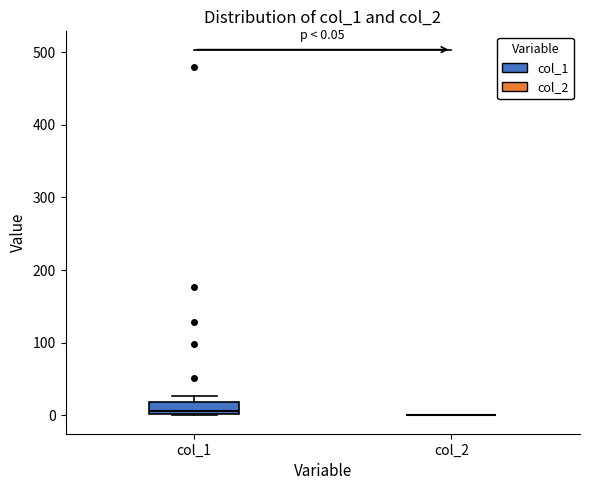

Comparing the boxes themselves (not the whiskers), which one is the tallest?

col_1